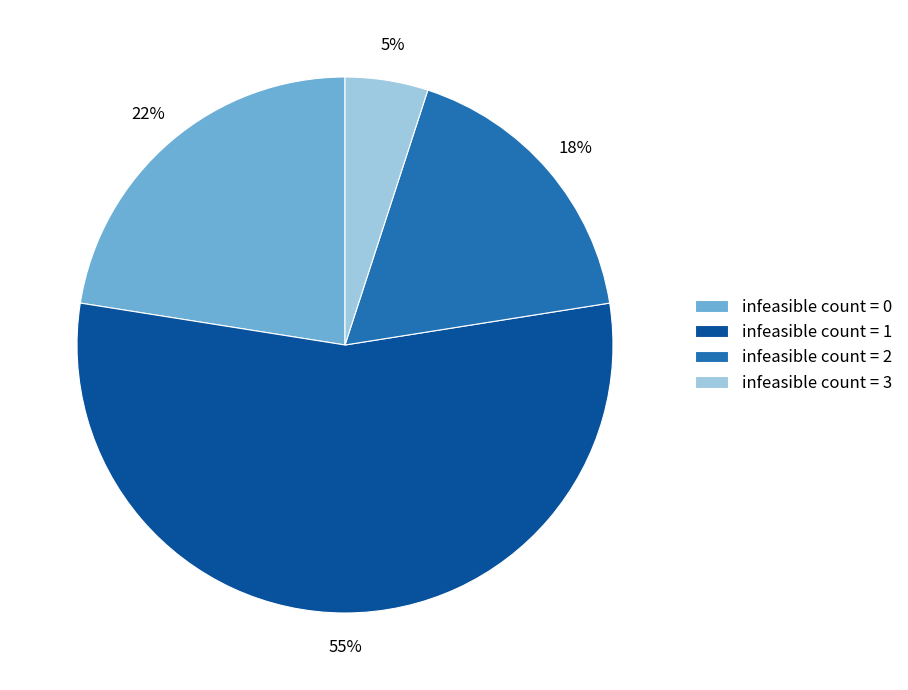

What is the majority slice?

infeasible count = 1